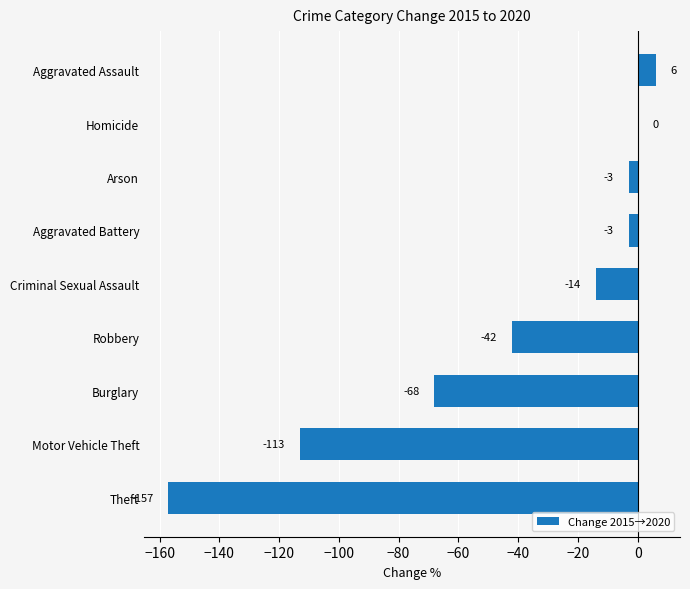

Is it true that the value at Aggravated Assault is 6?

True